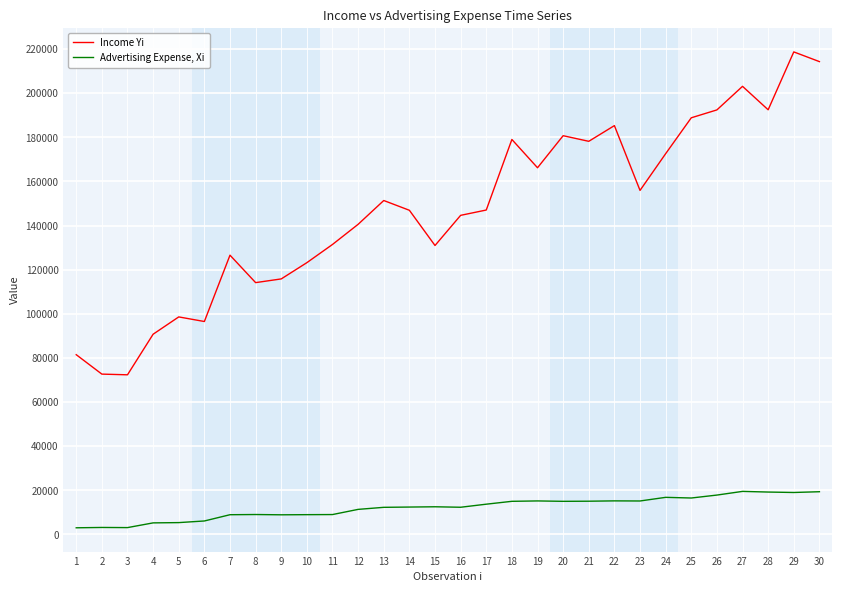

What is the difference between the maximum and minimum values in the Income Yi series?

146371